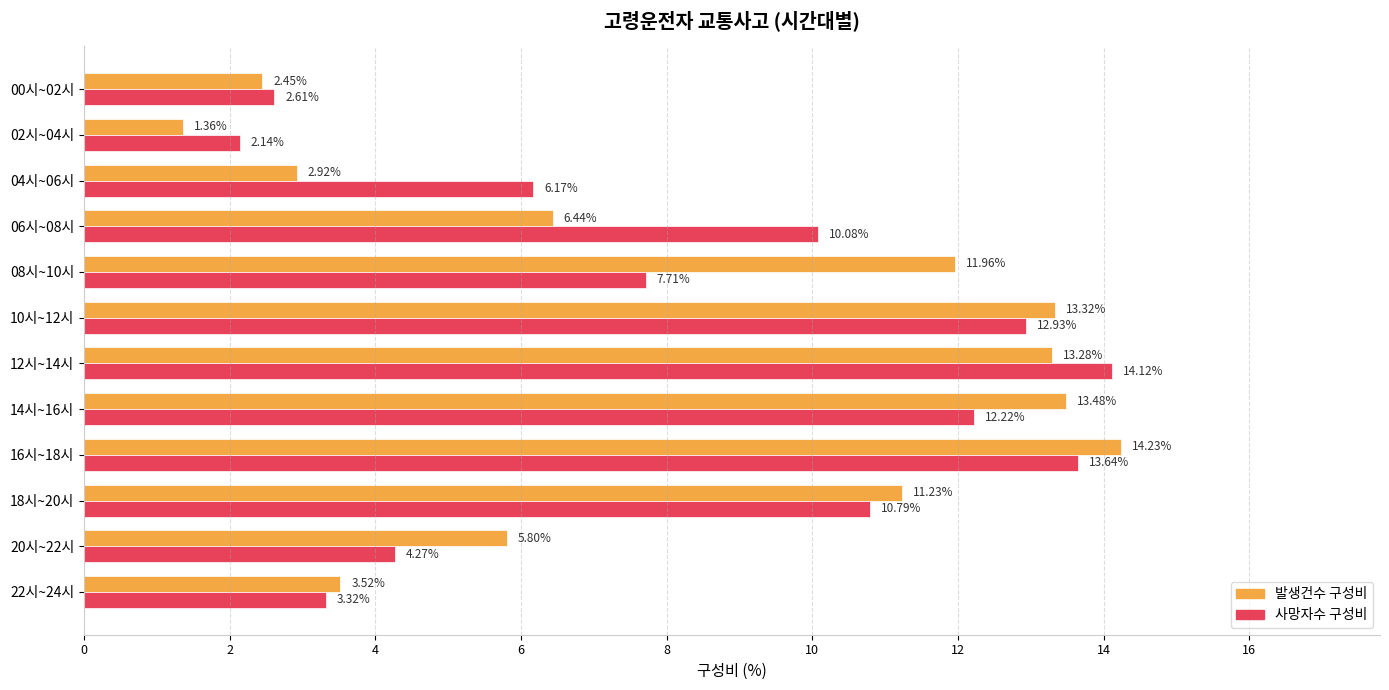

What is the difference between the maximum and second lowest values in the 사망자수 구성비 series?

11.5